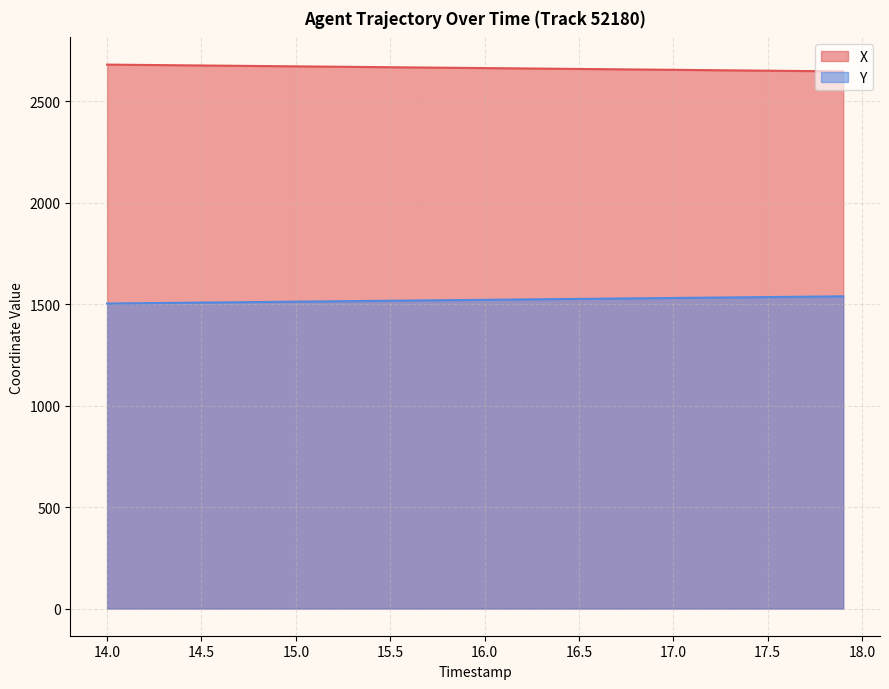

True or false: Y and X cross at least once.

False